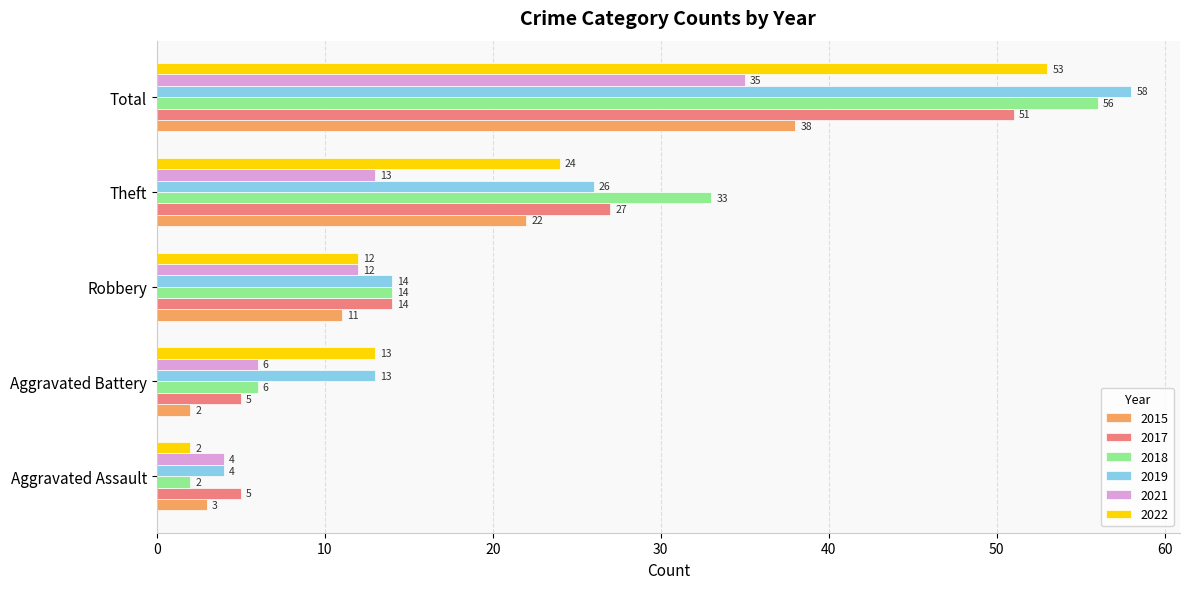

At which label does 2019 reach its peak?

Total